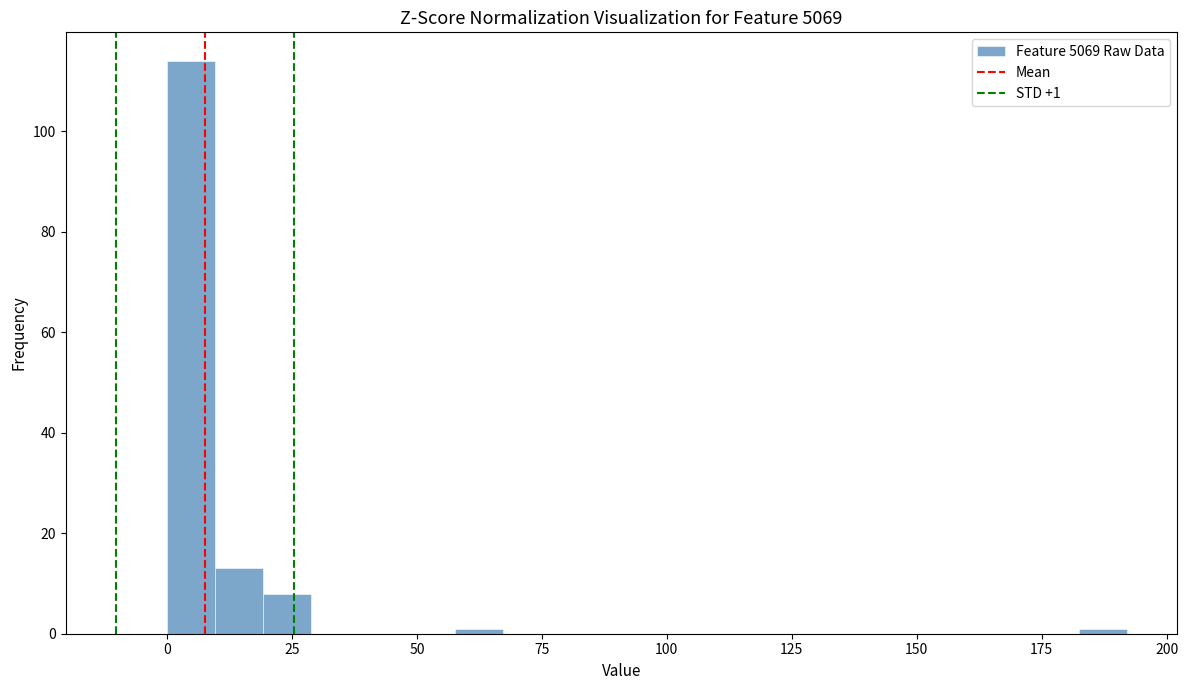

Read against the x-axis, roughly where is the centre of the tallest bar?

5